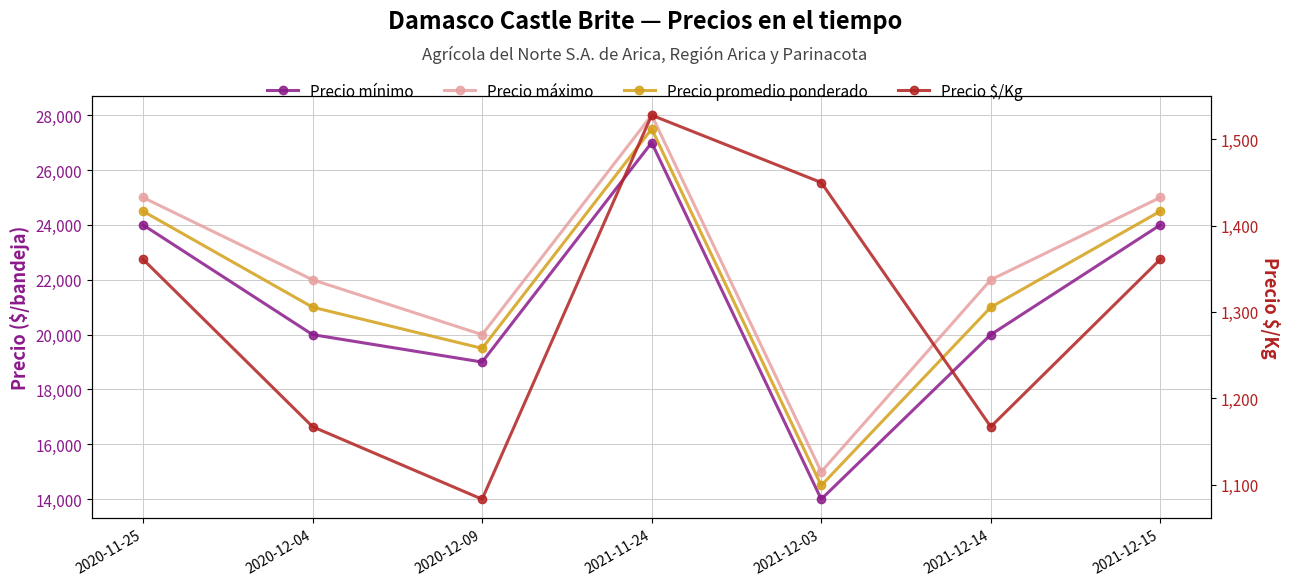

What is the total value across all series at 2021-12-03?

44950